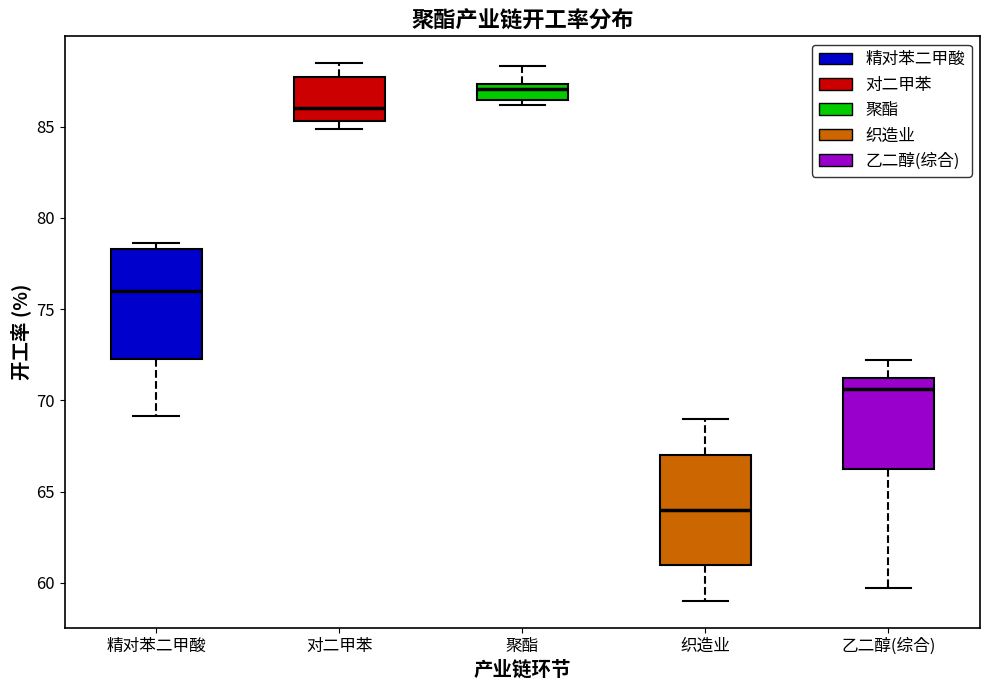

Which box has the highest median line?

聚酯